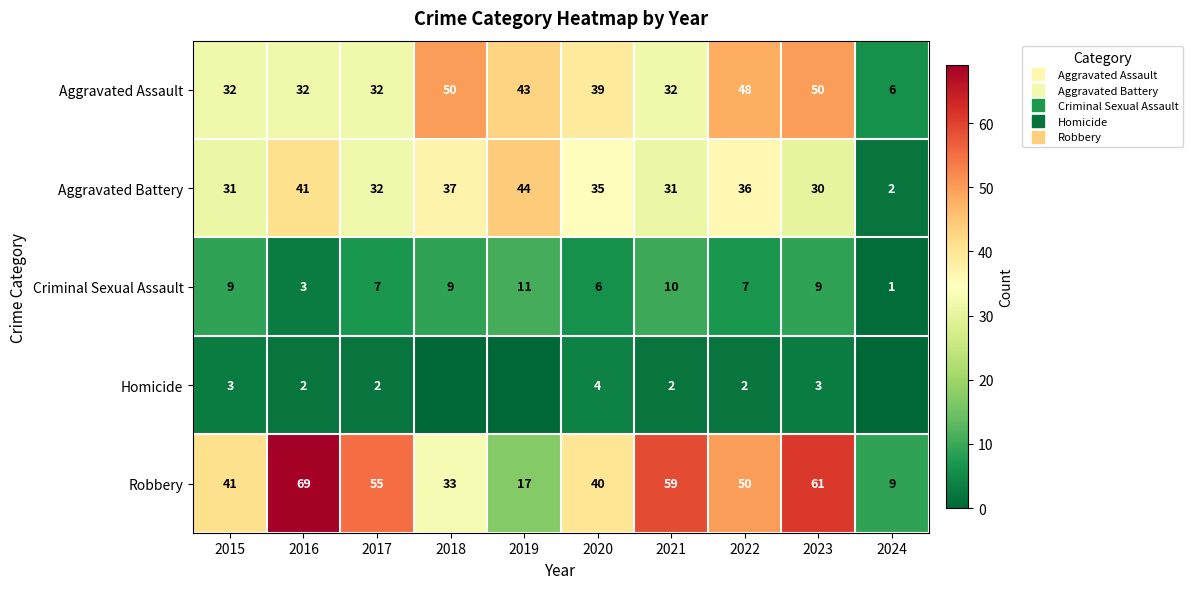

What is the maximum value shown in the chart?

69